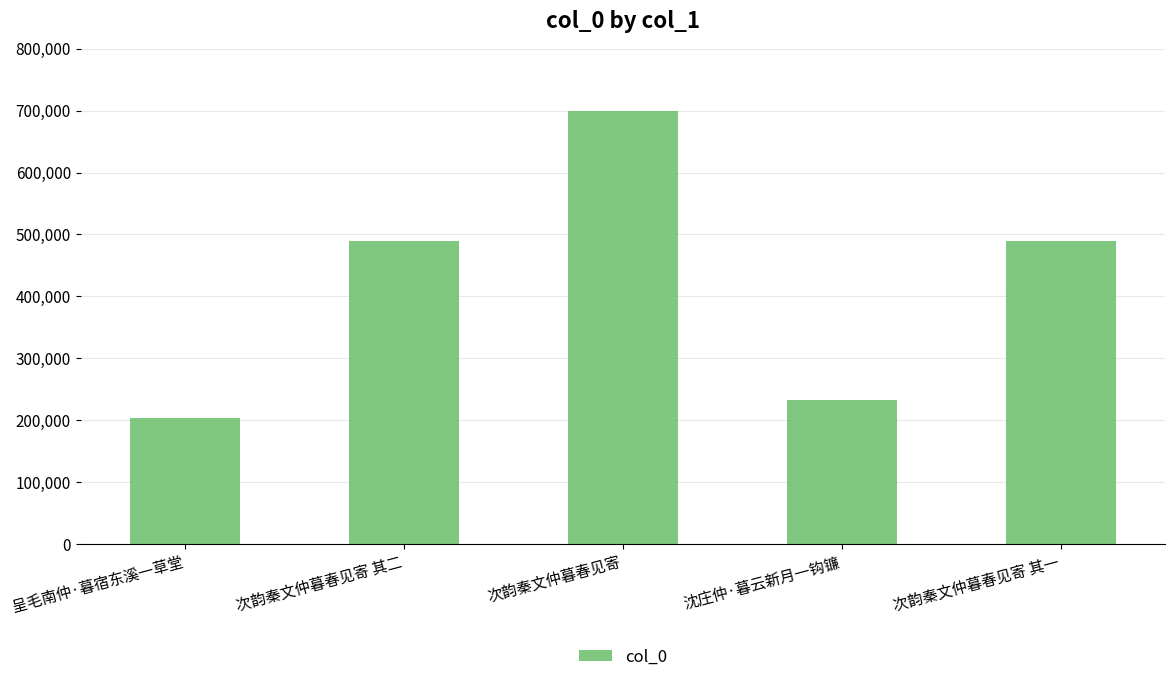

The value at 次韵秦文仲暮春见寄 is 1234449. True or false?

False